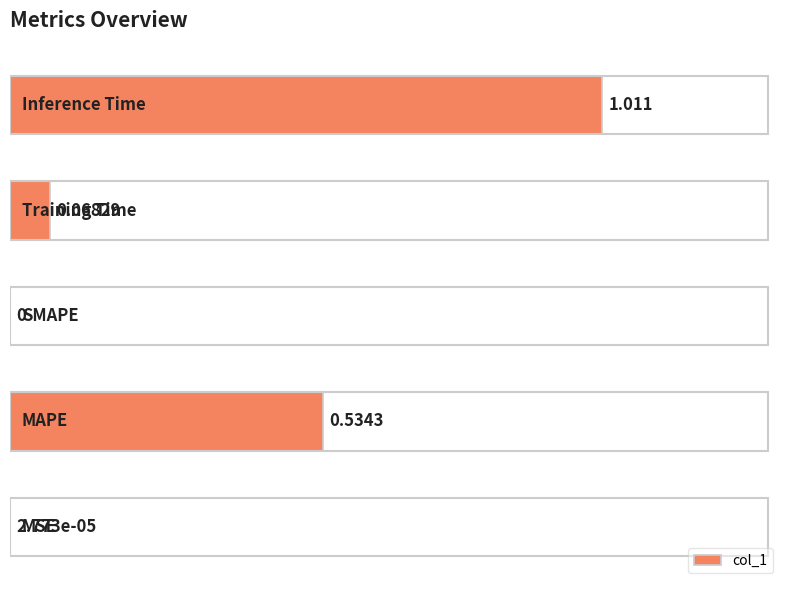

How many values are above zero?

4